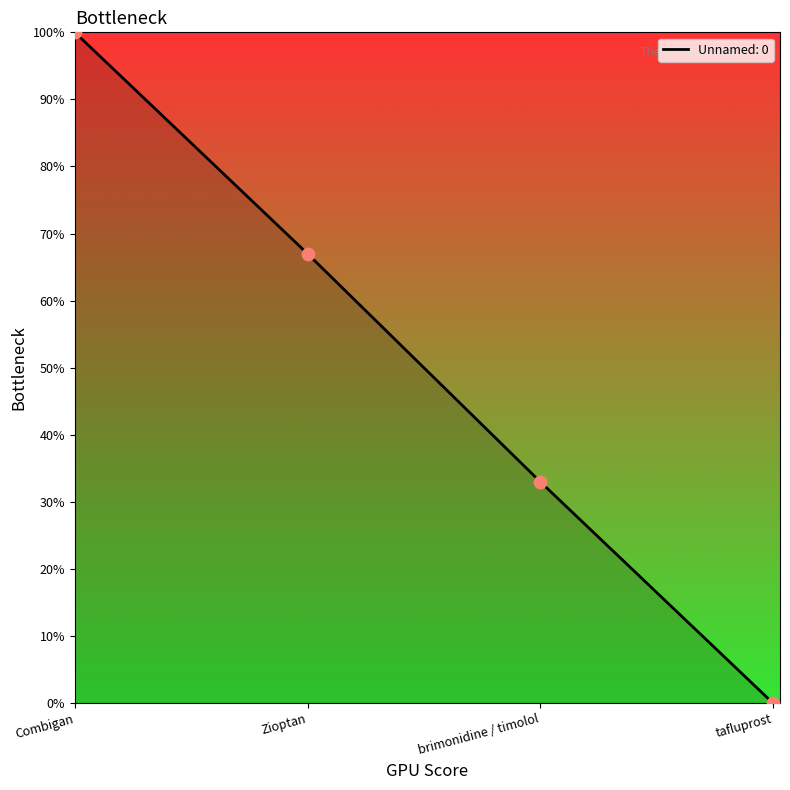

Between Combigan and tafluprost, which is larger?

Combigan